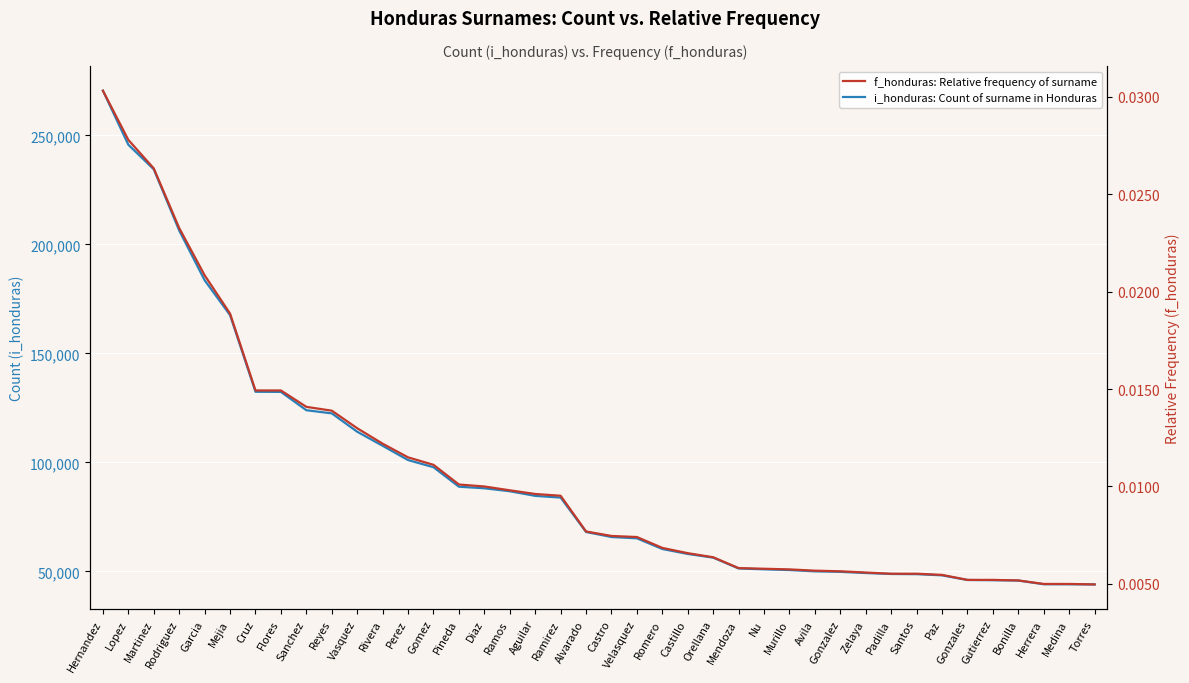

At which label does i_honduras: Count of surname in Honduras first exceed 68042?

Hernandez